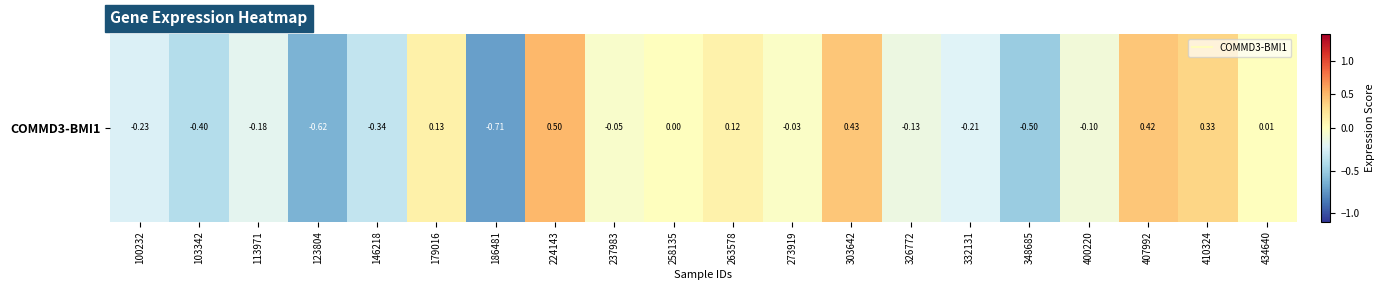

How many positive values are there?

8